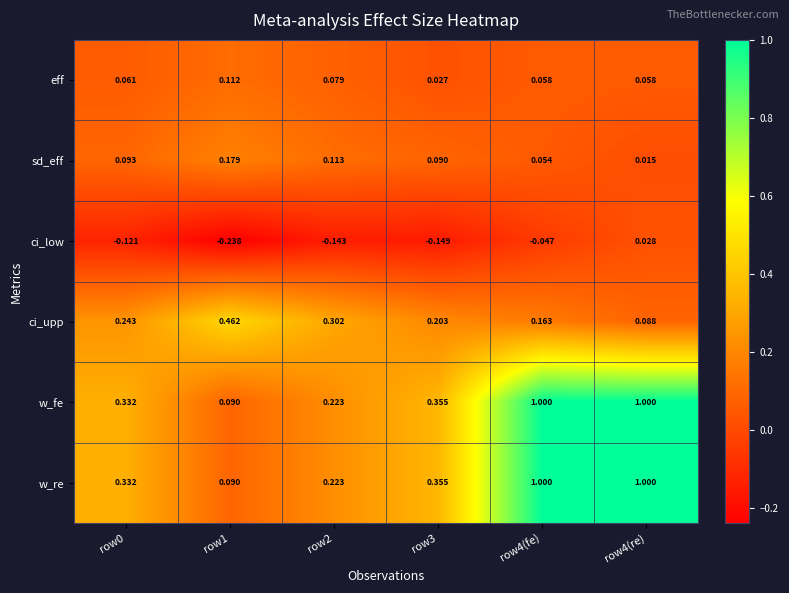

What is the total value across all series at row4(re)?

2.2